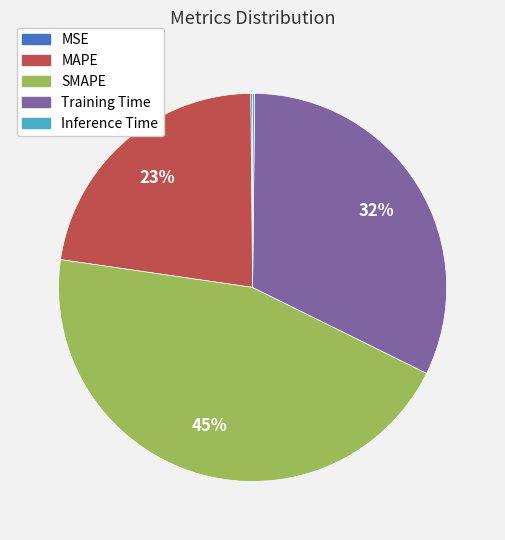

To the nearest percent, what is the combined percentage of Training Time and SMAPE?

77%